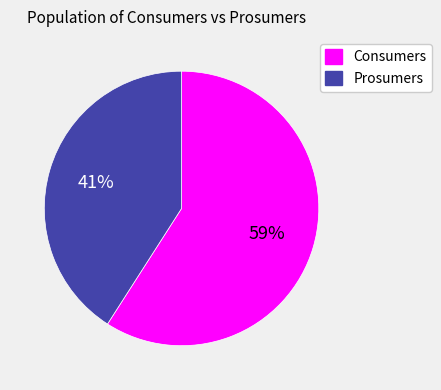

Which slice is the smallest?

Prosumers